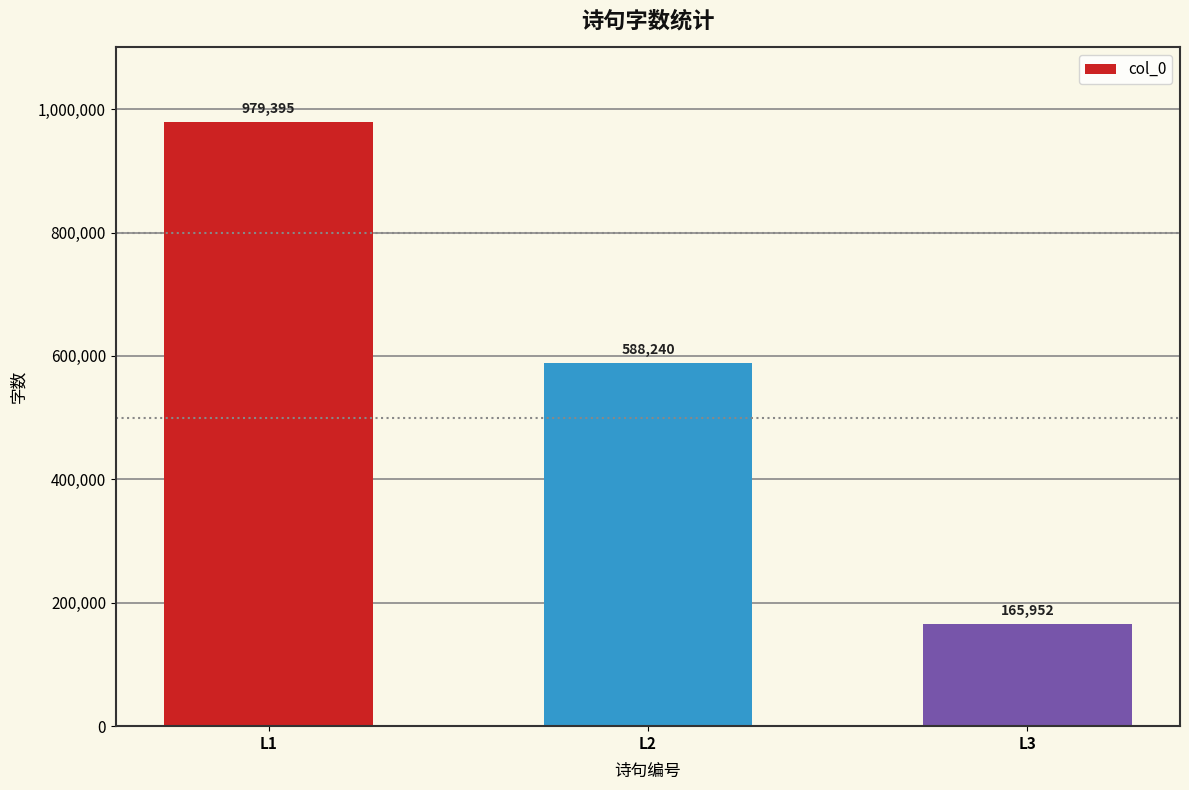

Reading left to right, list all the values displayed in this chart.

979395	588240	165952